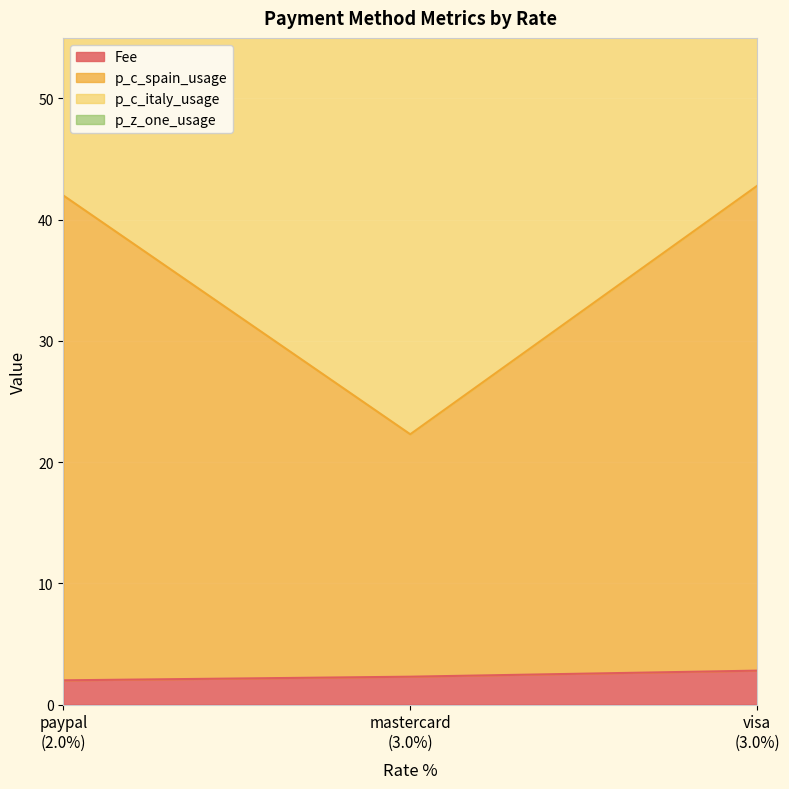

Between paypal (2.0%) and visa (3.0%), which is larger?

visa (3.0%)